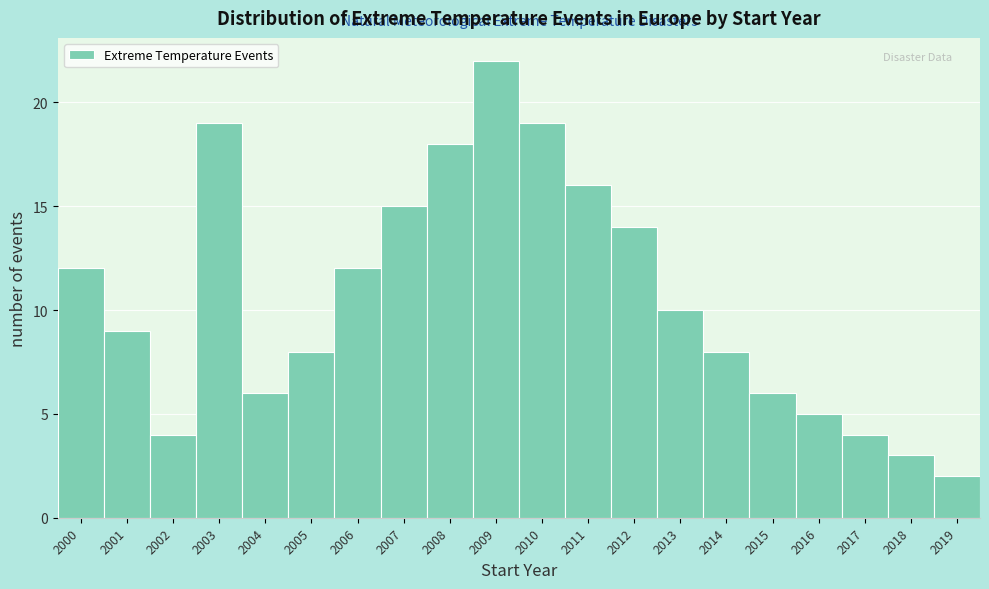

Over which range of the x-axis is the bar tallest?

2008.5 to 2009.5